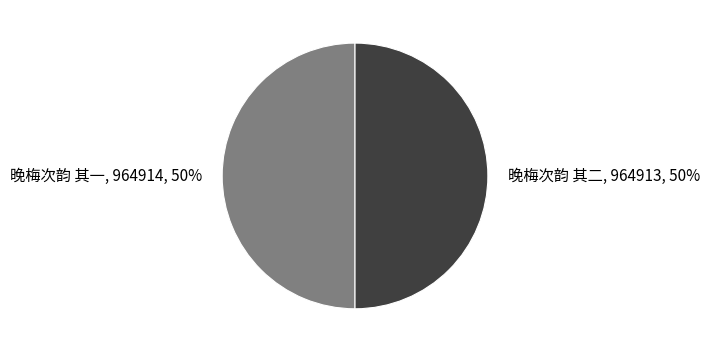

Is it true that 晚梅次韵 其二 is 63% of the pie?

False